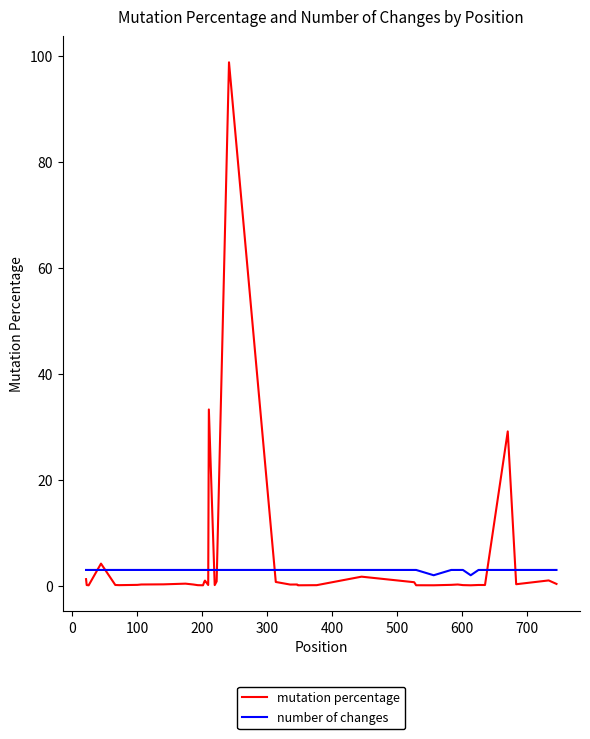

What is the difference between the maximum and minimum values in the mutation percentage series?

98.7